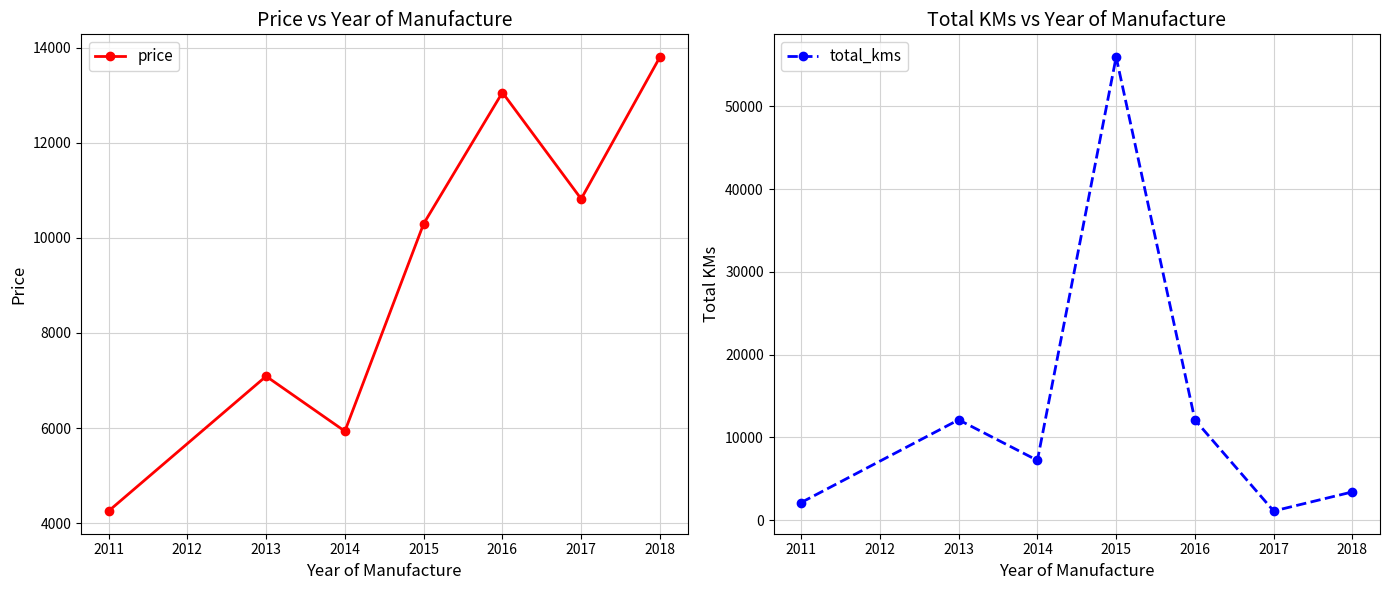

What is the value of the price point at the 5th from the left?

13059.7